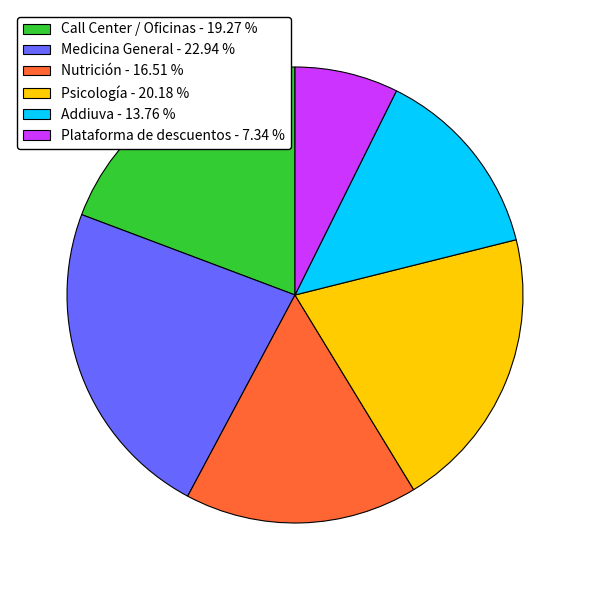

Combined, do Addiuva - 13.76 % and Psicología - 20.18 % account for over 50%?

No